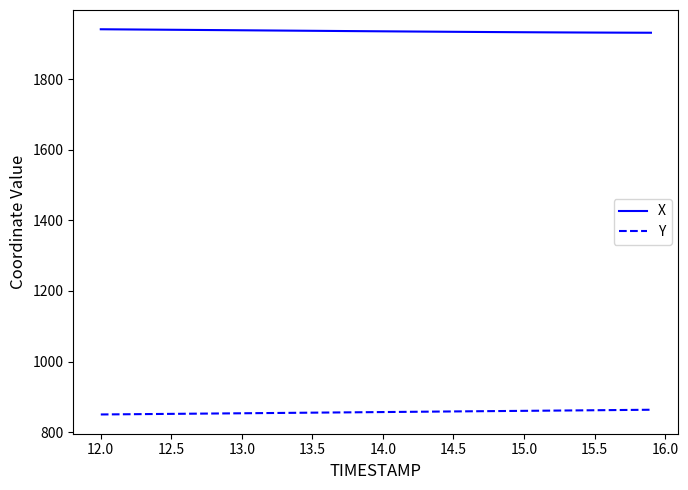

What is the lowest value of the Y series?

850.0